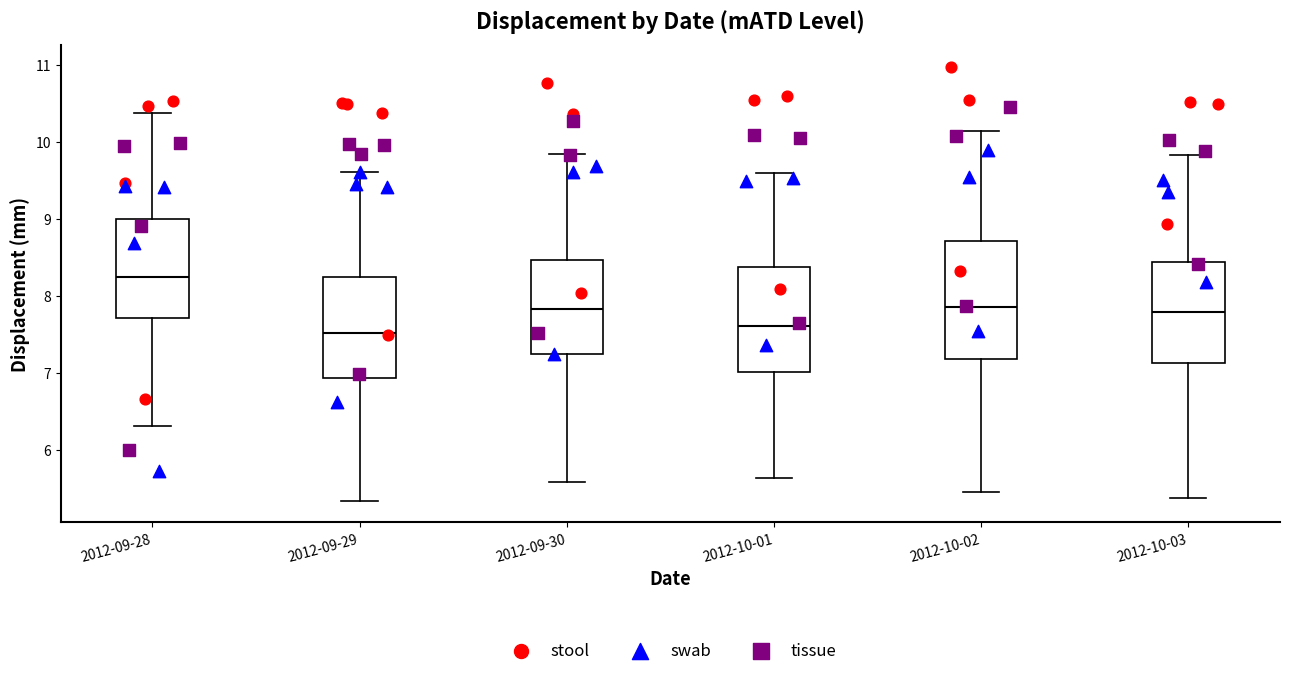

Where is the lower edge of the box for 2012-09-28 on the y-axis? The values are not printed on the chart, so give them approximately, as read against the axis.

7.7